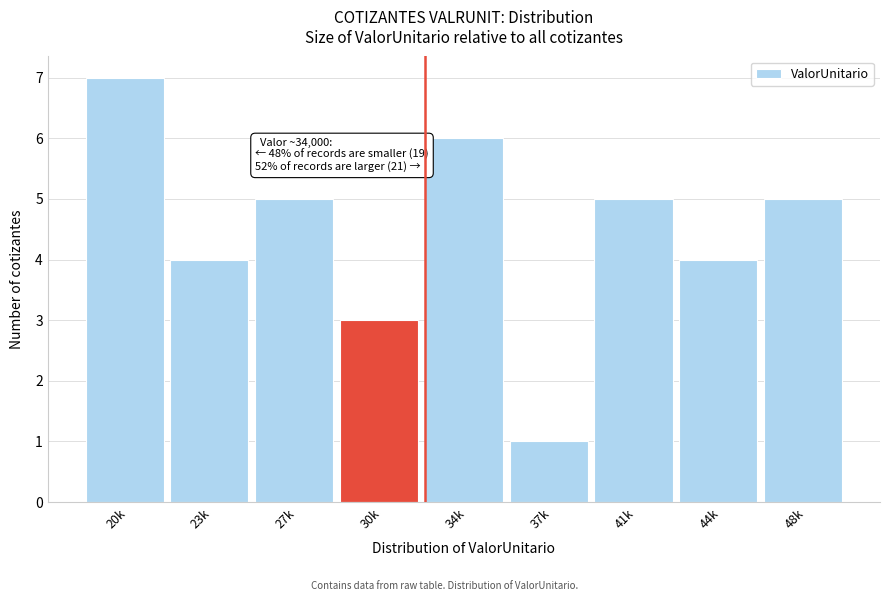

Reading left to right, extract all data points from this chart.

20k=7	23k=4	27k=5	30k=3	34k=6	37k=1	41k=5	44k=4	48k=5